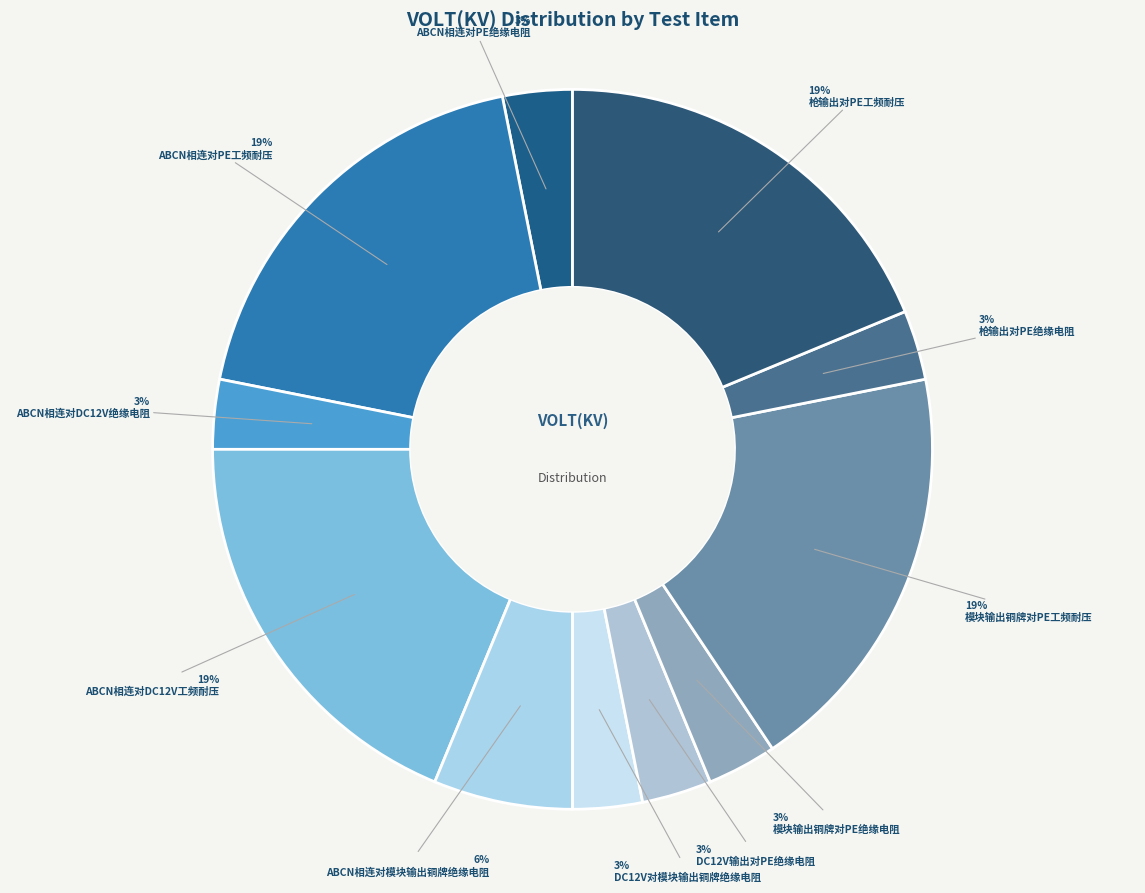

How many segments does this pie chart have?

11